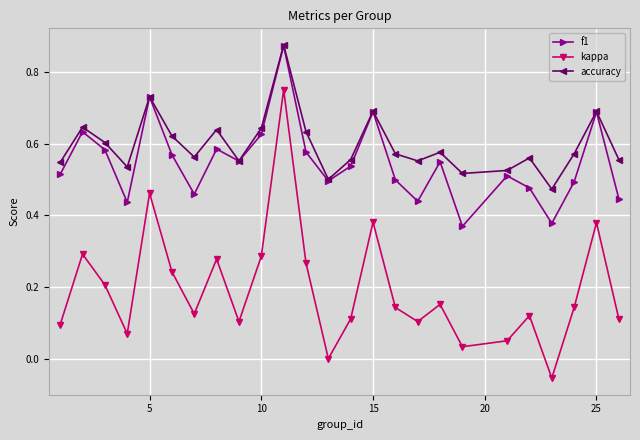

Which series has the largest total across all categories?

accuracy